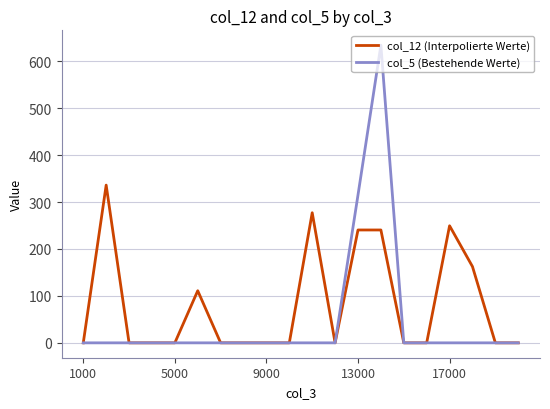

Rank the series by their average value, from highest to lowest.

col_12 (Interpolierte Werte), col_5 (Bestehende Werte)